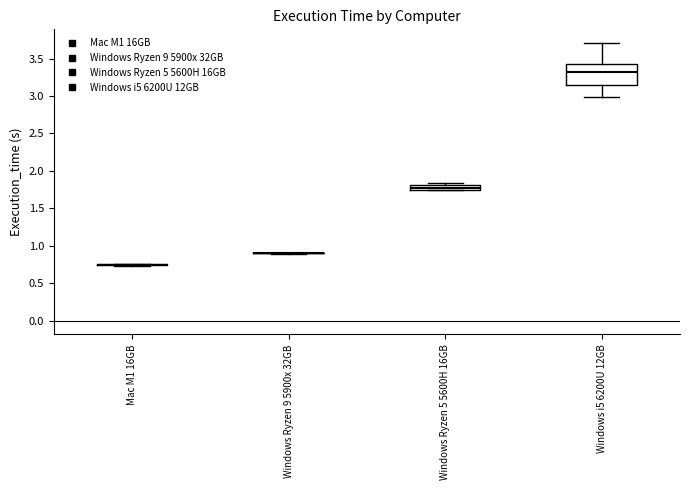

Comparing the boxes themselves (not the whiskers), which one is the tallest?

Windows i5 6200U 12GB